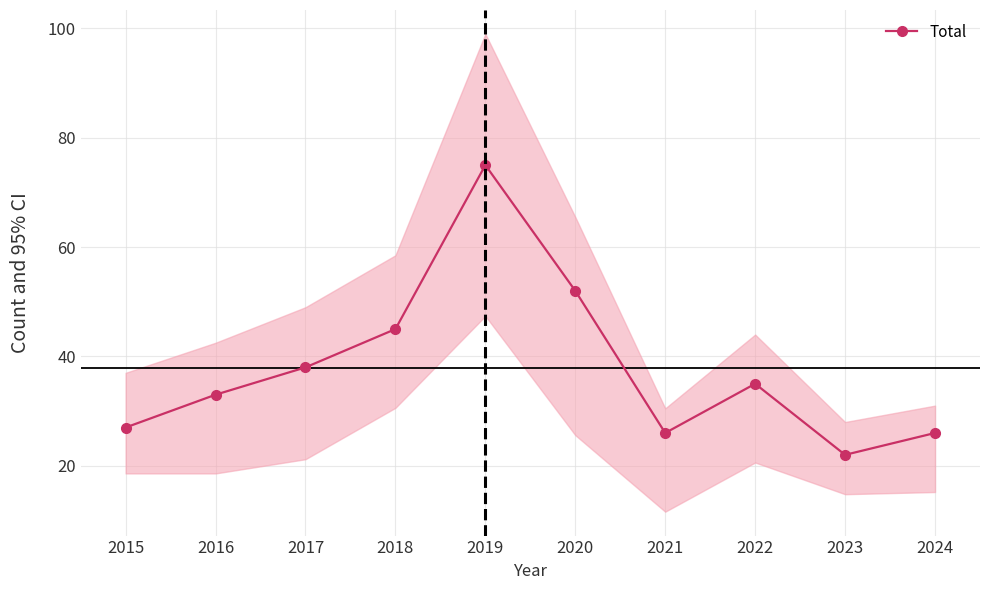

What is the value of the 7th point from the left?

26